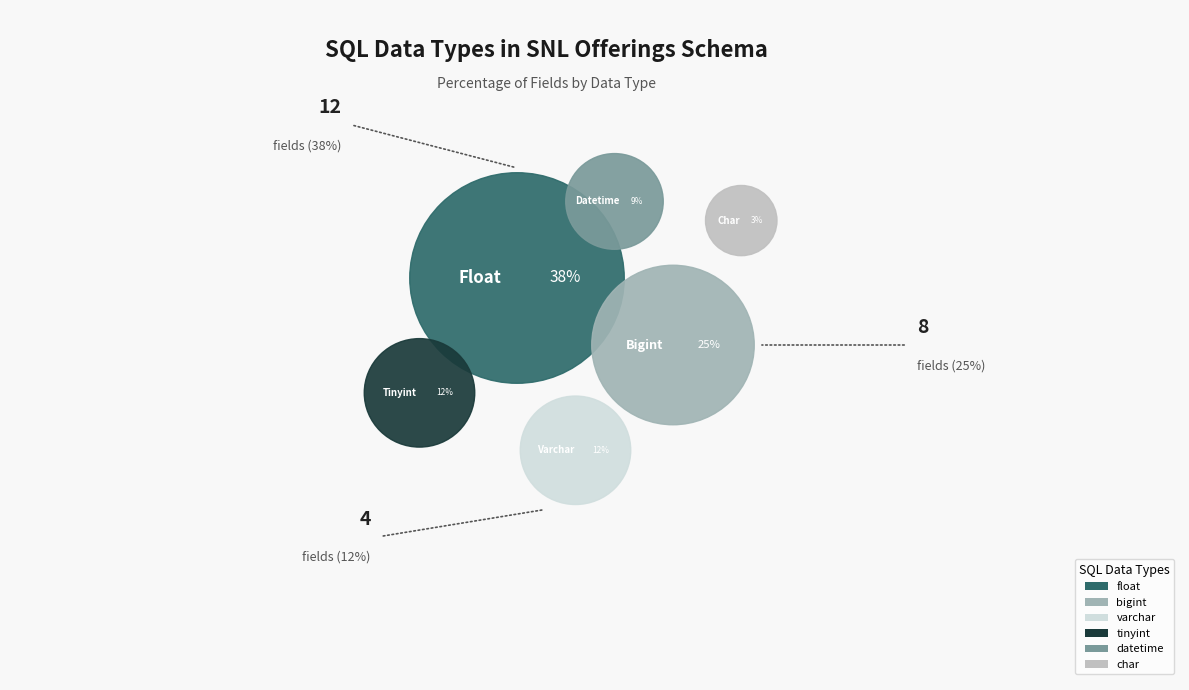

Is bigint the majority of the pie?

No